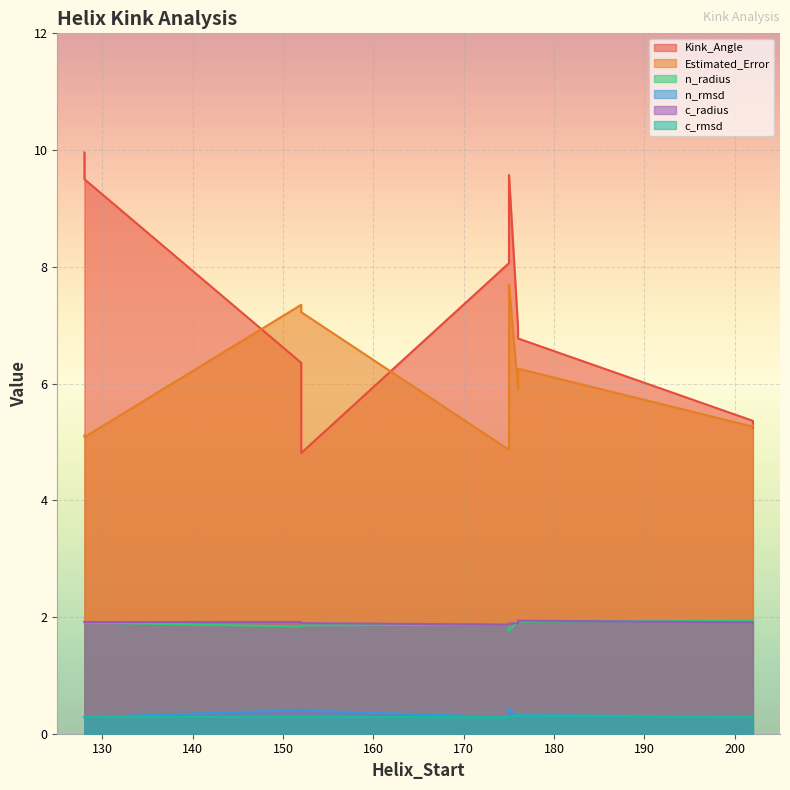

Between 202 and 175, which is larger?

175